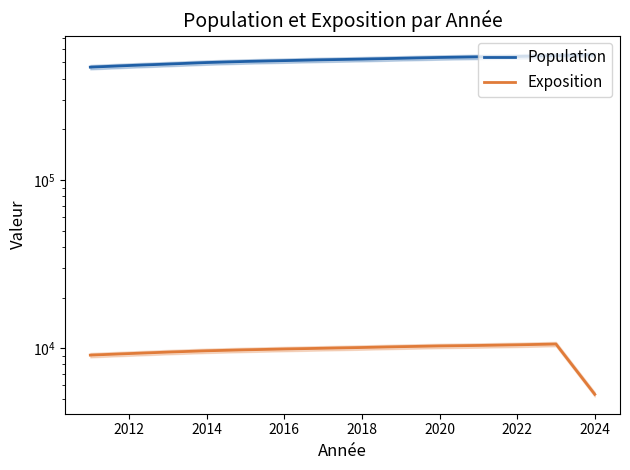

List the series in order of their peak value, highest first.

Population, Exposition